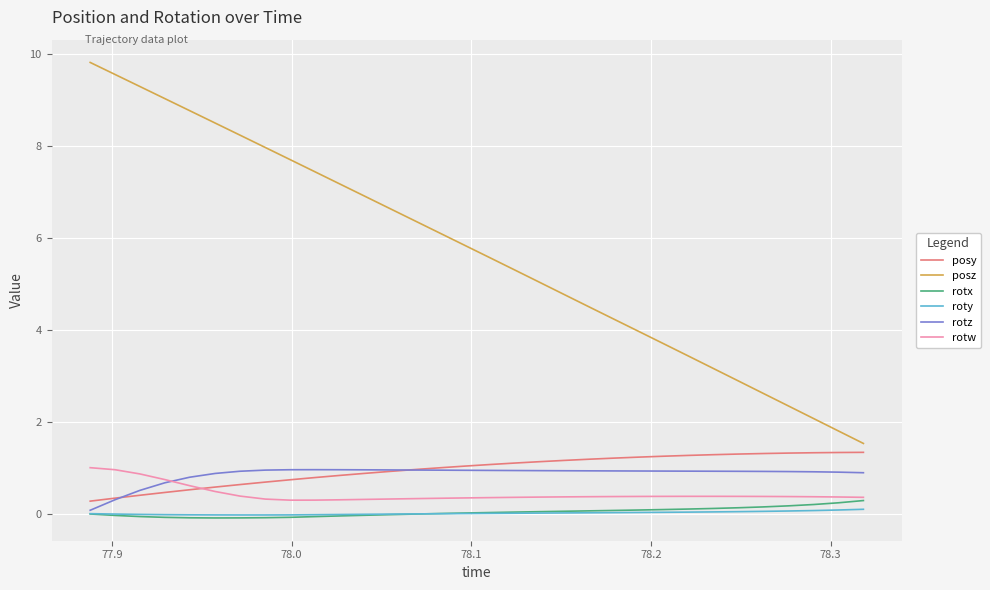

Which series has the largest total across all categories?

posz